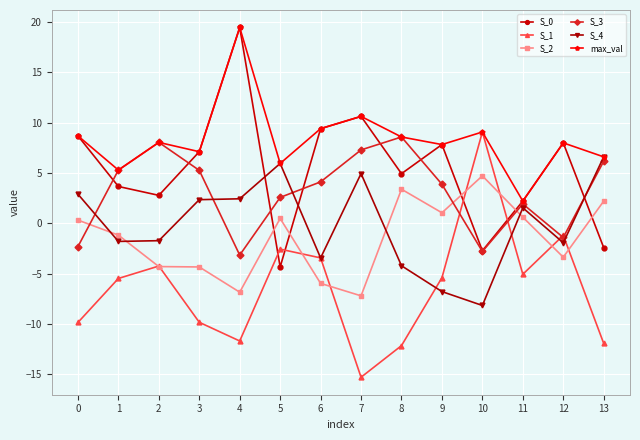

What is the difference between the second highest and minimum values in the max_val series?

8.4